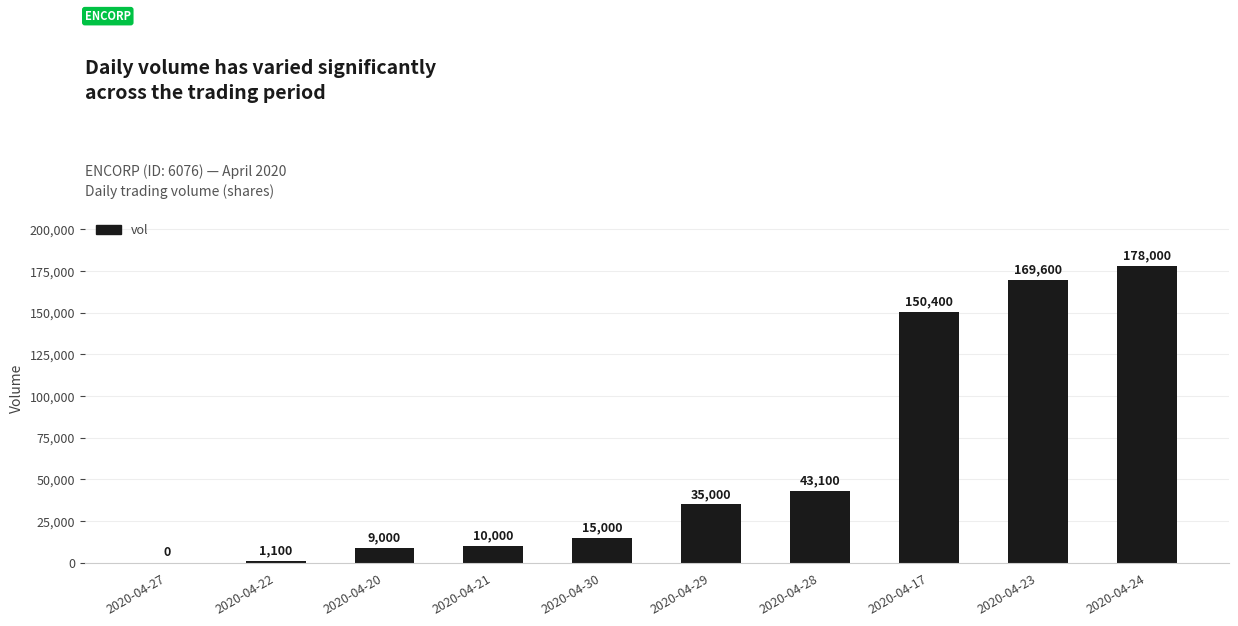

Does the chart contain stacked bars?

No